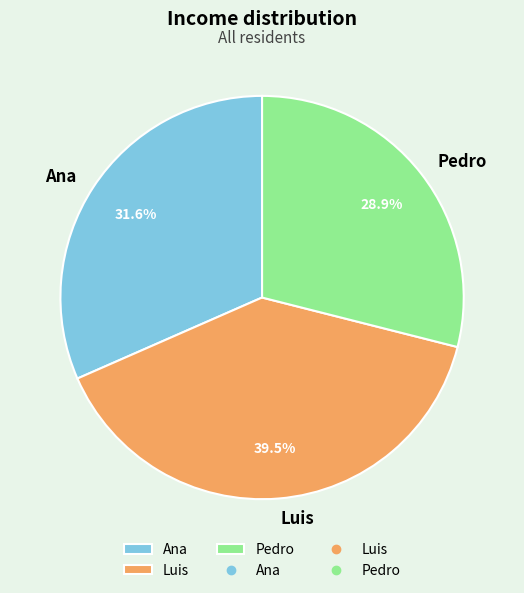

Is there any slice that represents more than half of the pie?

No